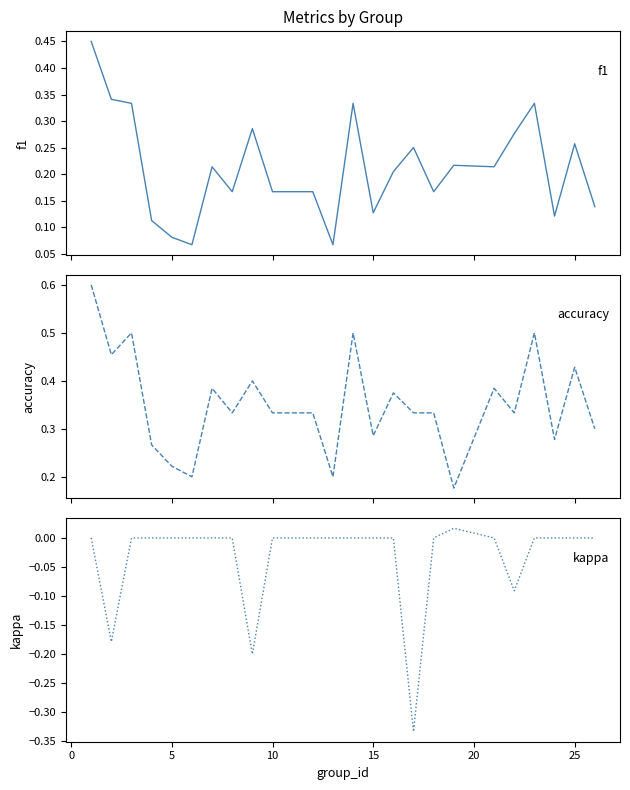

True or false: accuracy and f1 intersect in this chart.

True